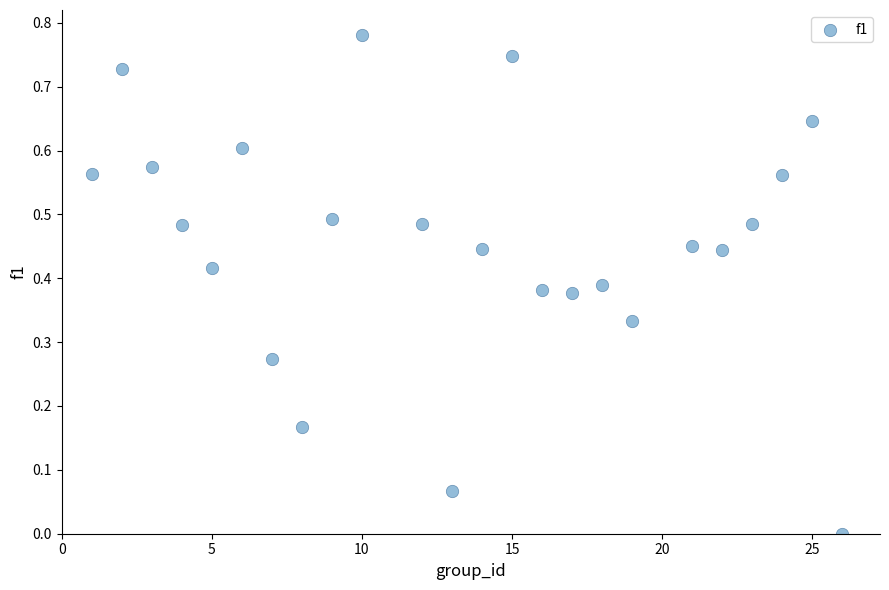

What is the range of X values (max minus min)?

25.0